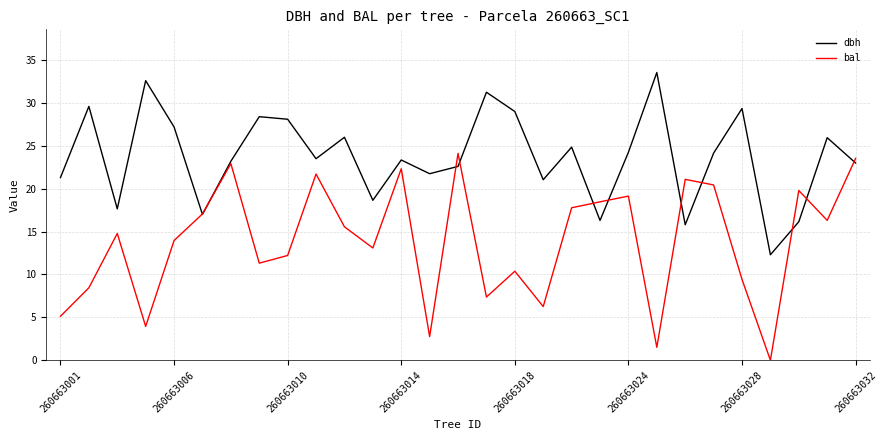

Does the chart have visible grid lines?

Yes